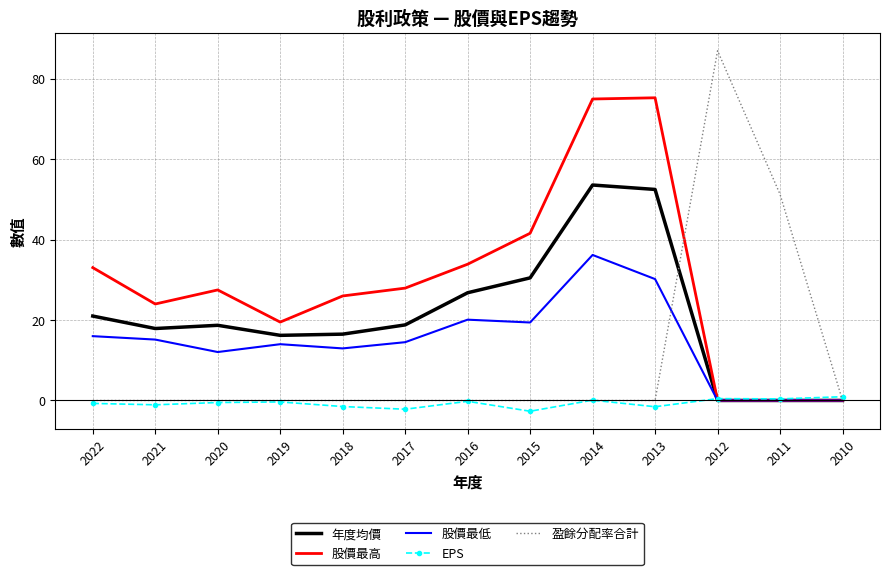

What is the sum of all 盈餘分配率合計 values?

138.3